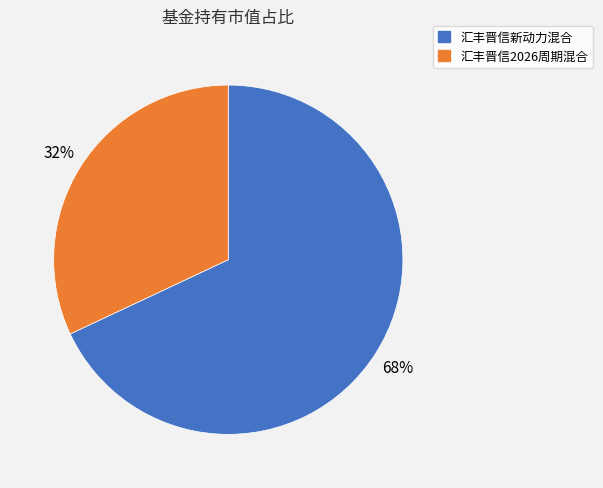

Does 汇丰晋信2026周期混合 account for over 50% of the chart?

No